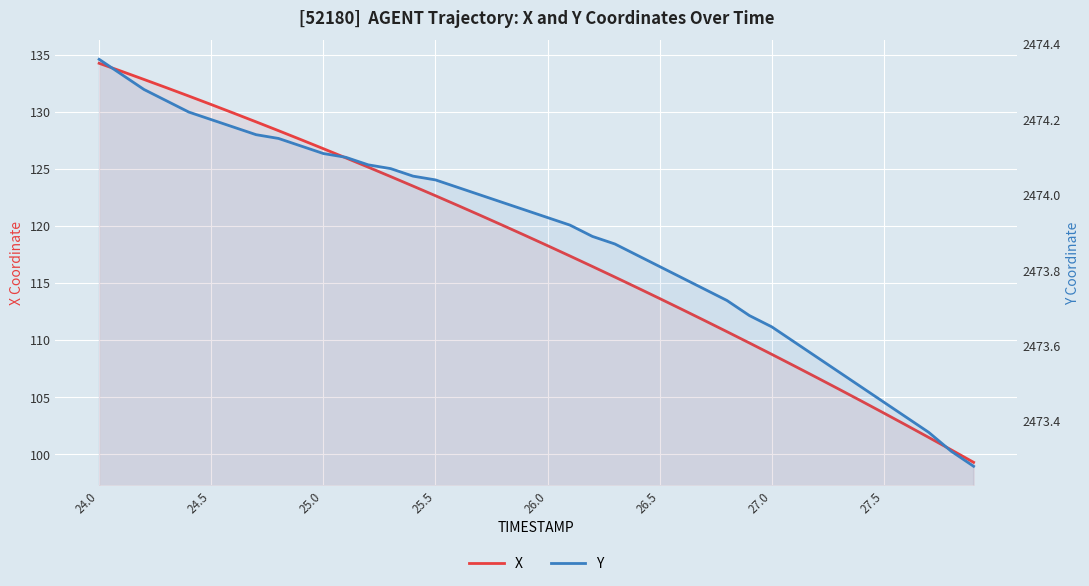

What is the average value of the X series?

118.1